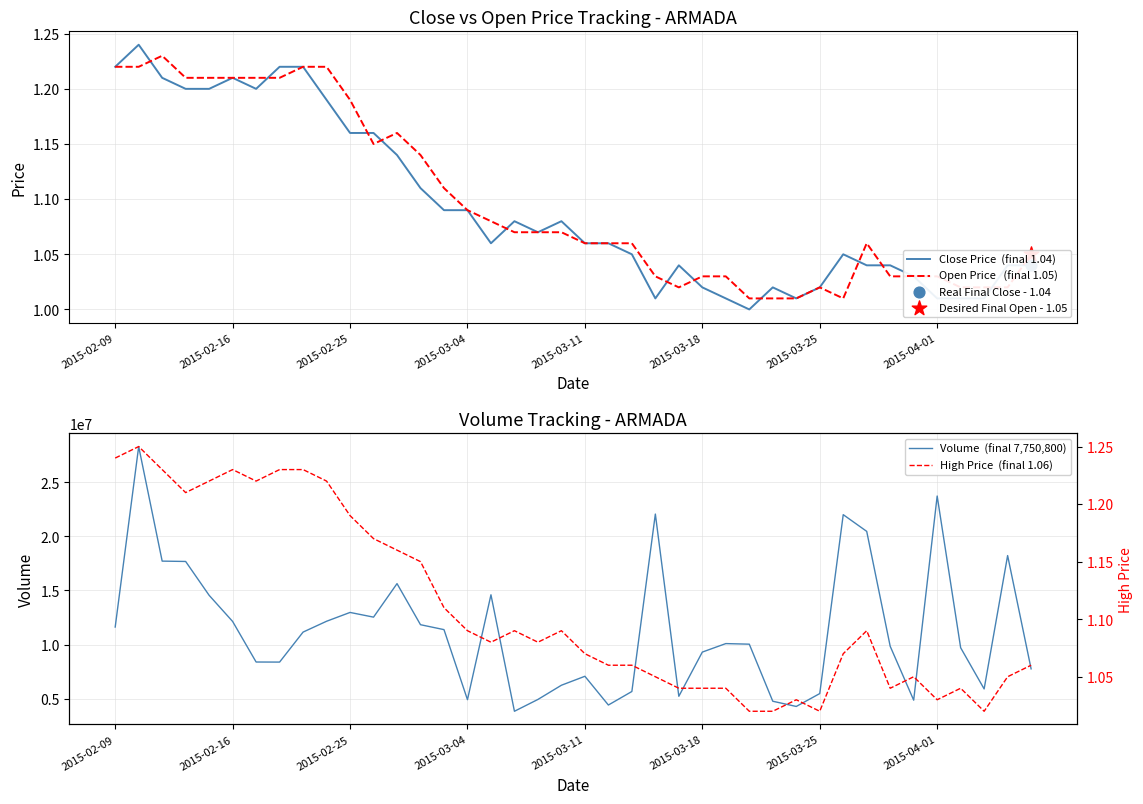

Which series reaches the minimum Y coordinate?

Close Price  (final 1.04)